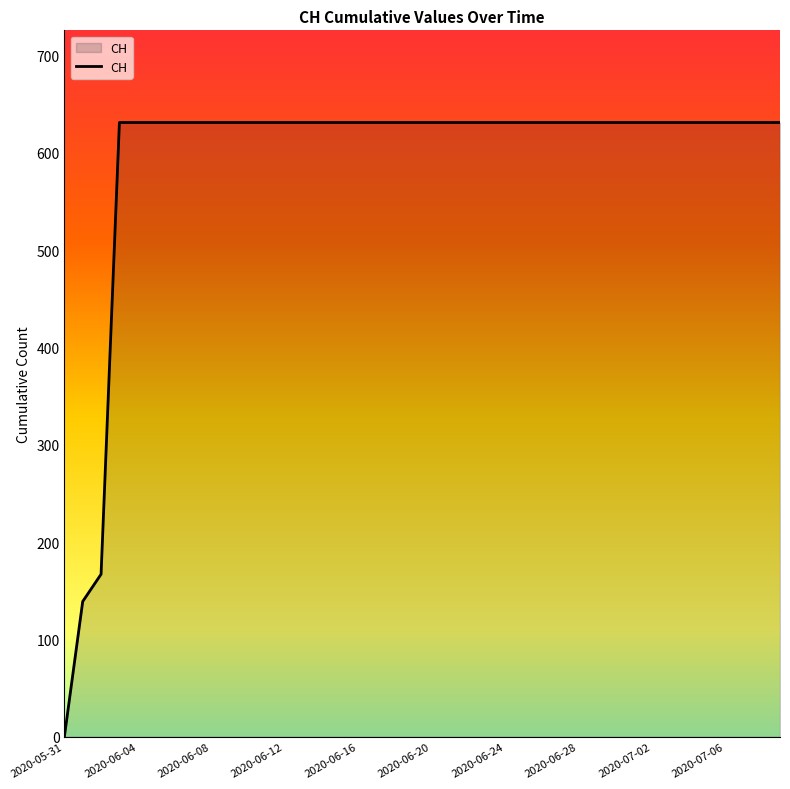

What is the difference between the maximum and minimum values?

631